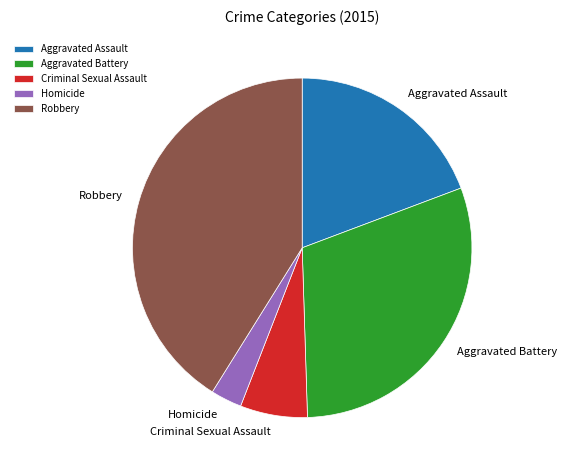

Which has a higher value, Homicide or Robbery?

Robbery